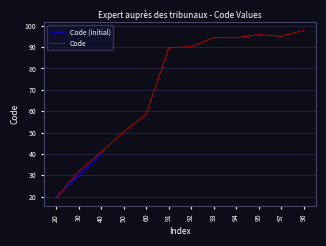

What is the change in value from 20 to 93?

+75.0